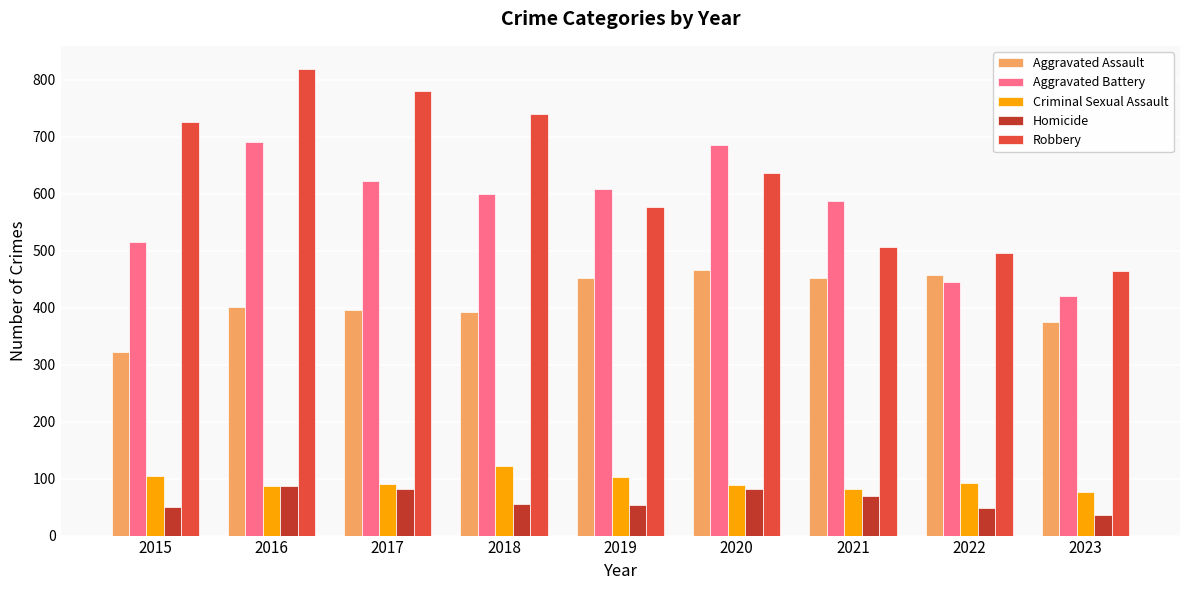

What is the minimum value for Criminal Sexual Assault?

77